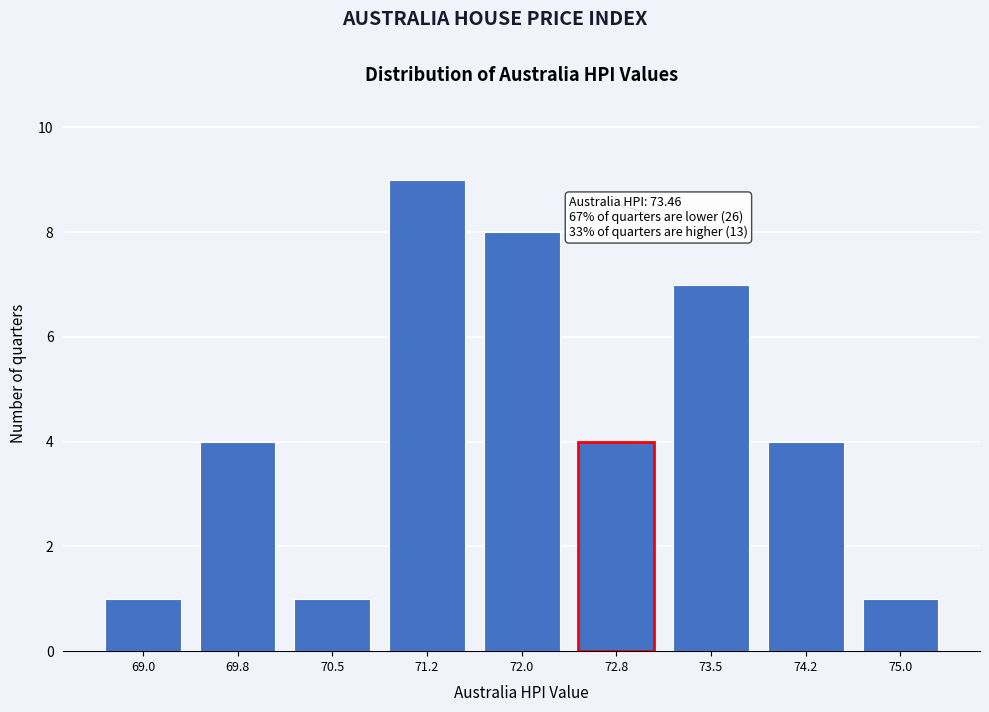

Reading right to left, list all the values displayed in this chart.

75.0=1	74.2=4	73.5=7	72.8=4	72.0=8	71.2=9	70.5=1	69.8=4	69.0=1